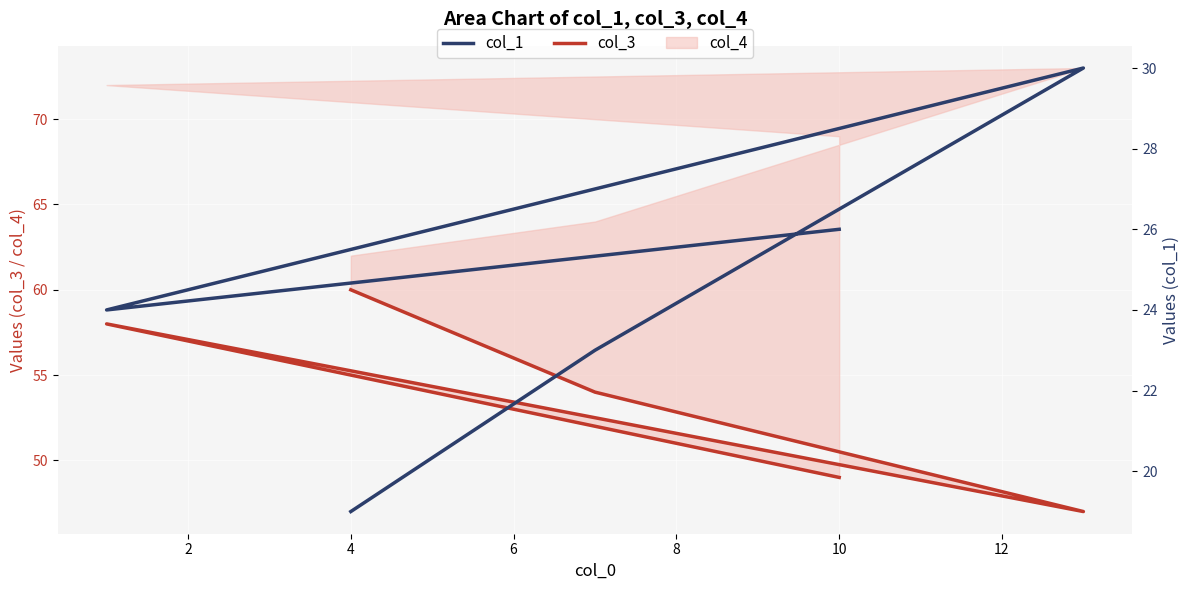

At 6, list the series in order from largest to smallest.

col_3, col_1